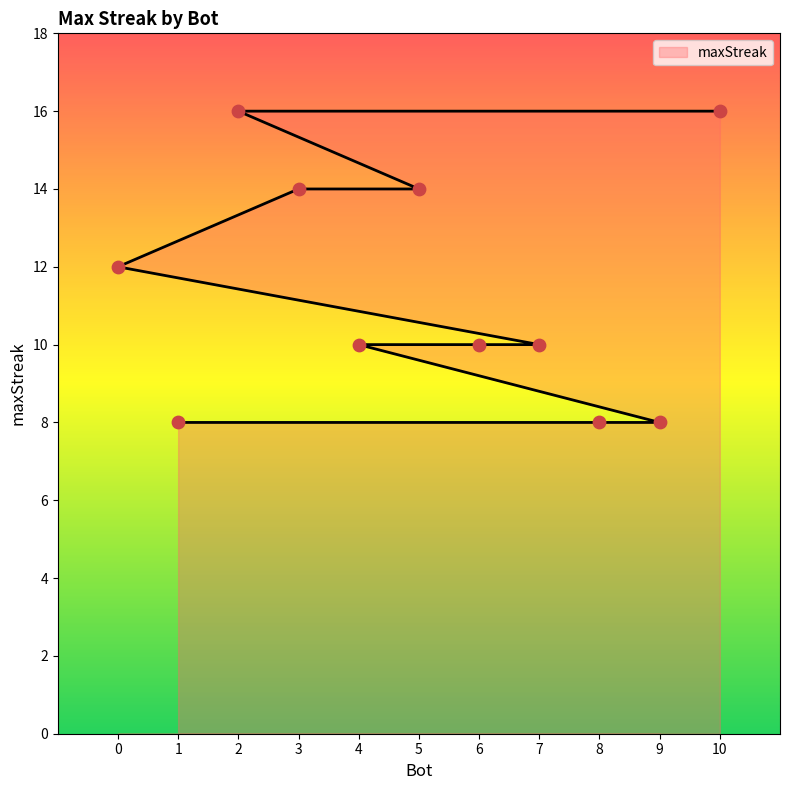

What is the change in value from 5 to 1?

-6